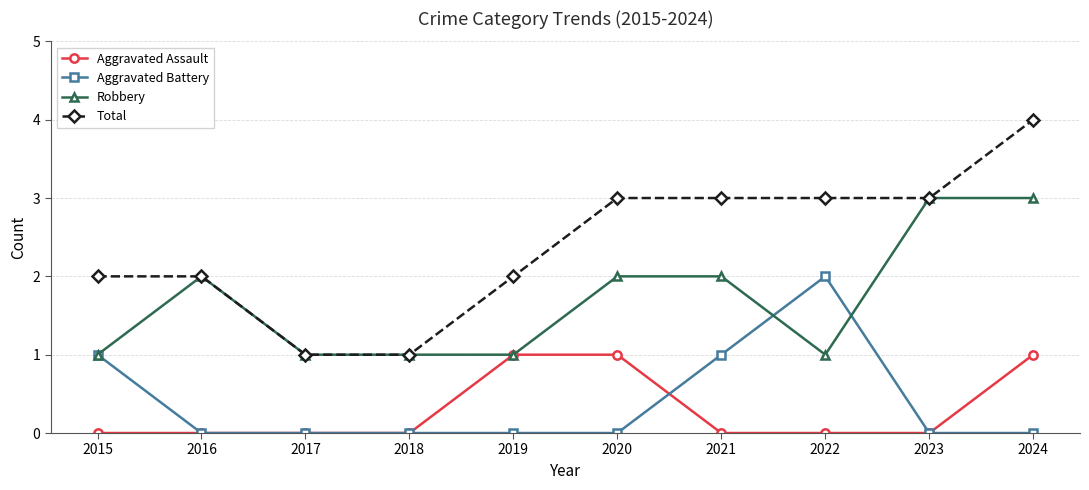

True or false: Robbery has more than 0 interior local peaks.

True